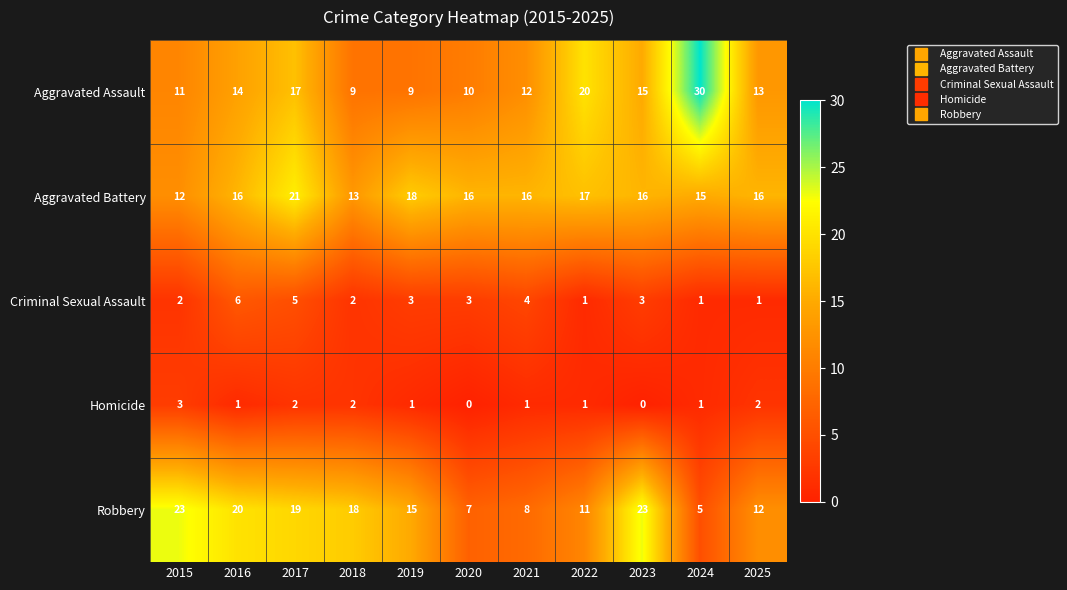

What is the difference between the maximum and second lowest values in the Aggravated Assault series?

21